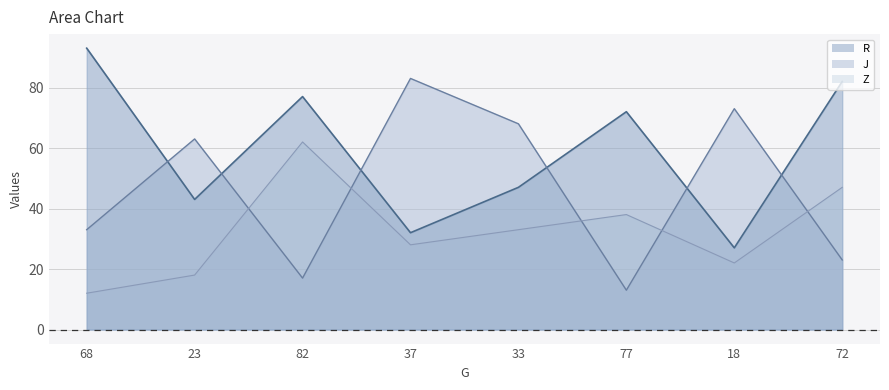

Rank the series by their average value, from highest to lowest.

R, J, Z